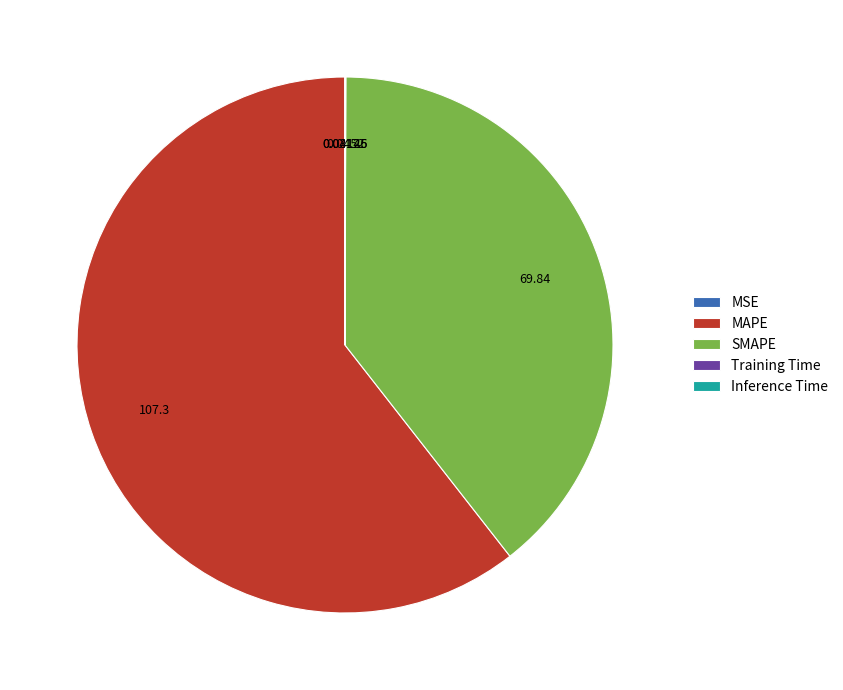

The MAPE slice represents 51% of the pie. True or false?

False